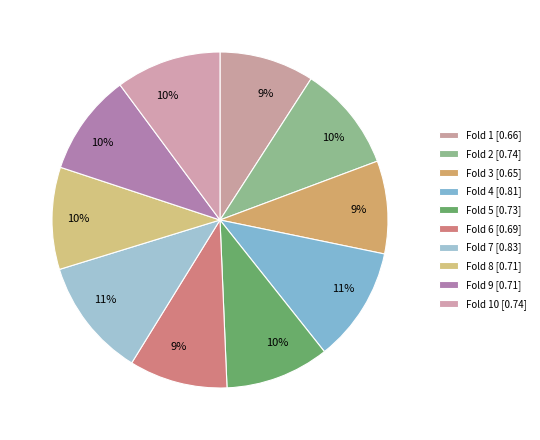

To the nearest percent, what is the average slice percentage?

10%